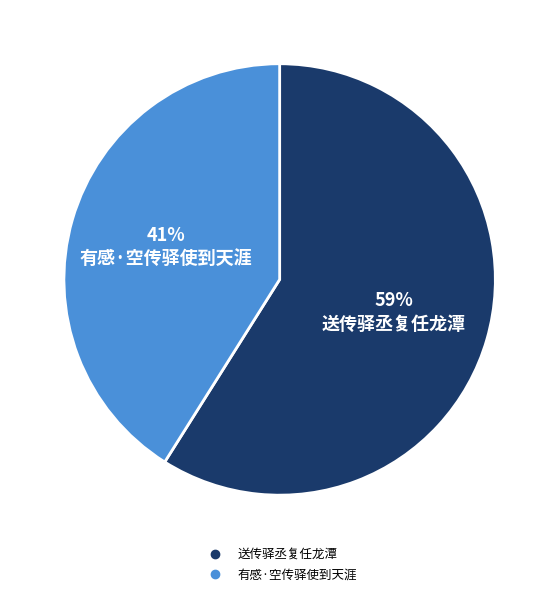

How many segments does this pie chart have?

2